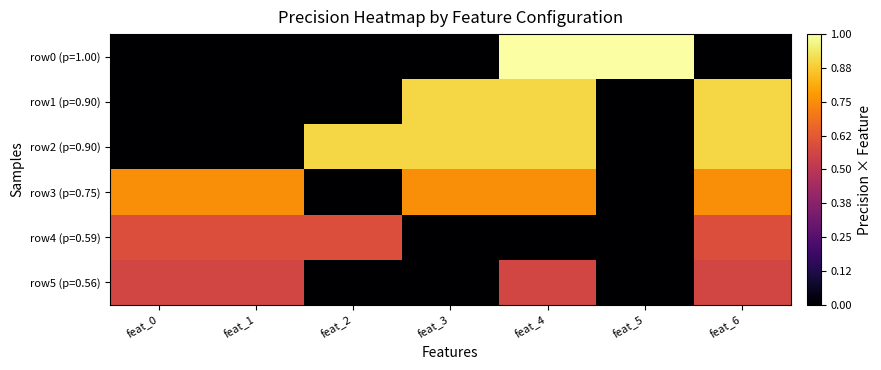

List the series in order of their peak value, lowest first.

row5 (p=0.56), row4 (p=0.59), row3 (p=0.75), row1 (p=0.90), row2 (p=0.90), row0 (p=1.00)